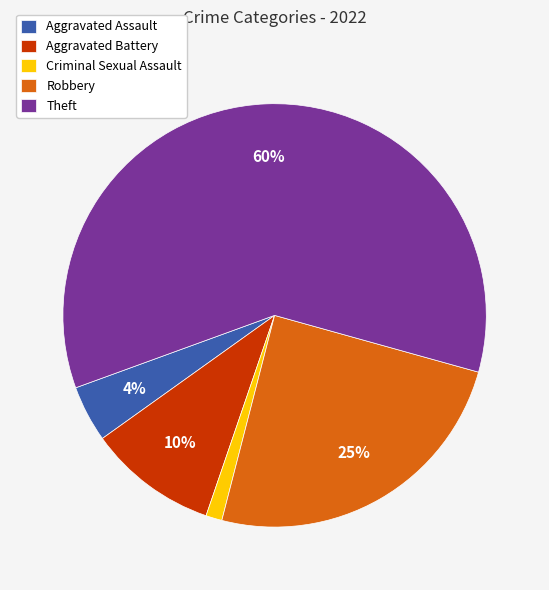

Is it true that Aggravated Battery is 10% of the pie?

True